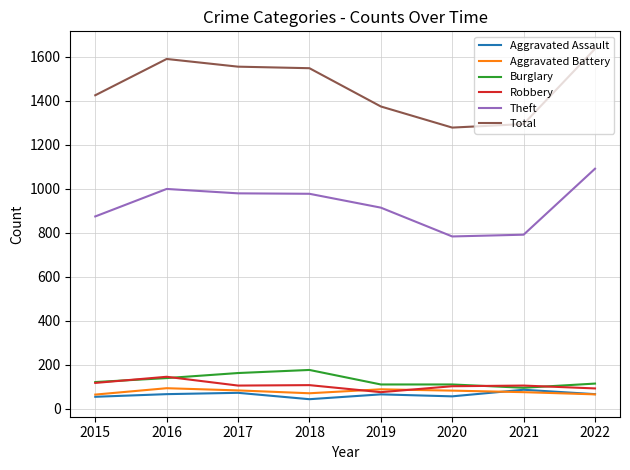

Is the value of Burglary at 2022 greater than the value of Total at 2015?

No